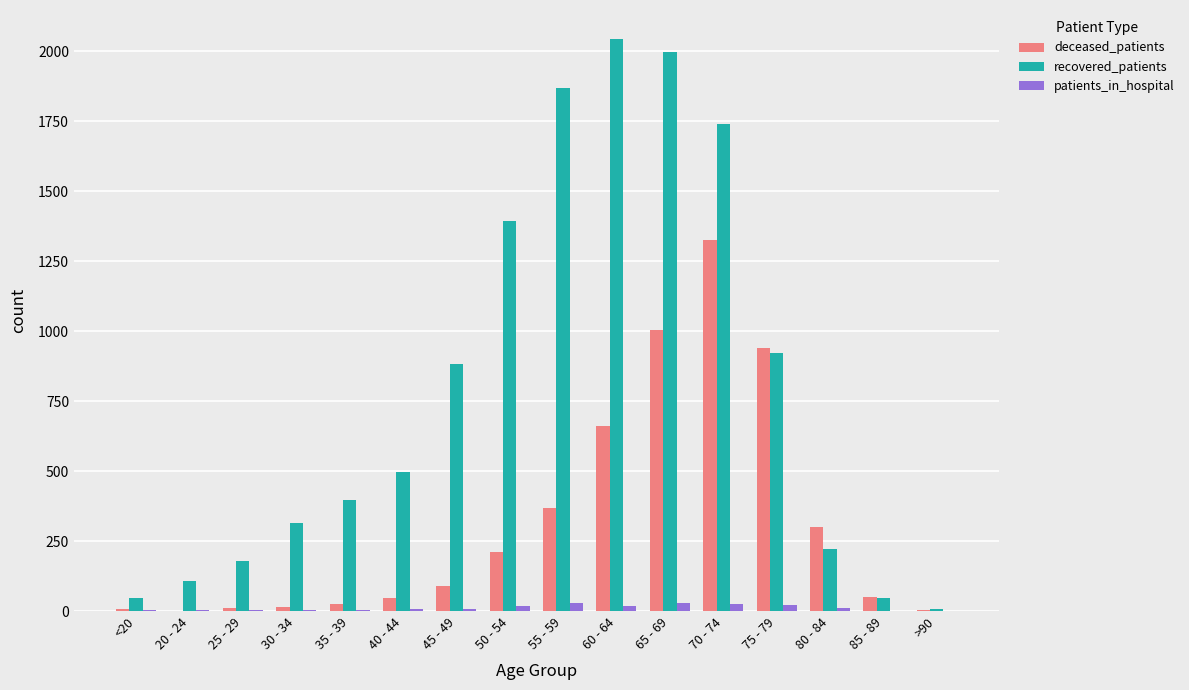

Which series changed the most between 50 - 54 and 55 - 59?

recovered_patients